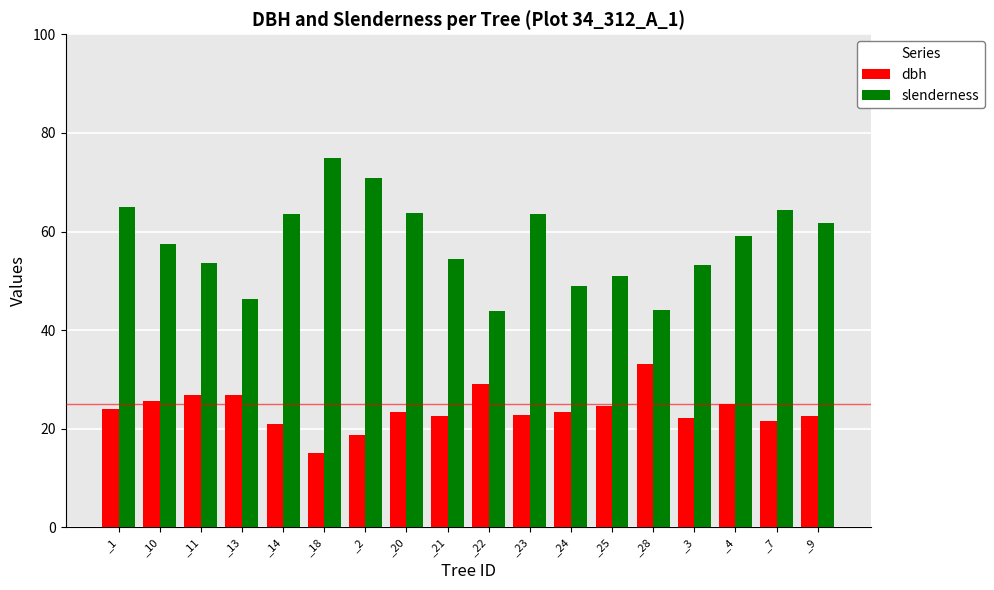

At which label is slenderness closest to 59?

_4